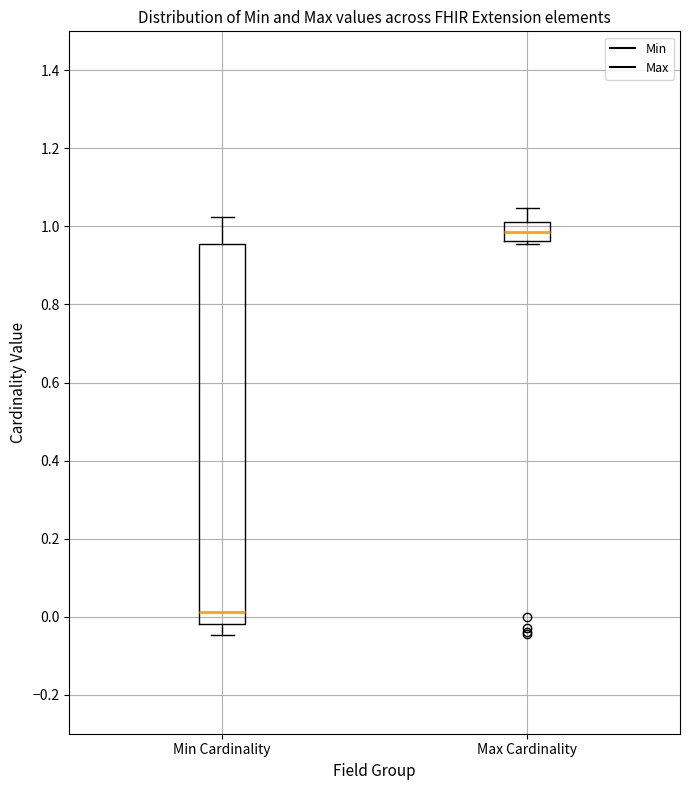

Which box's median line is the highest?

Max Cardinality